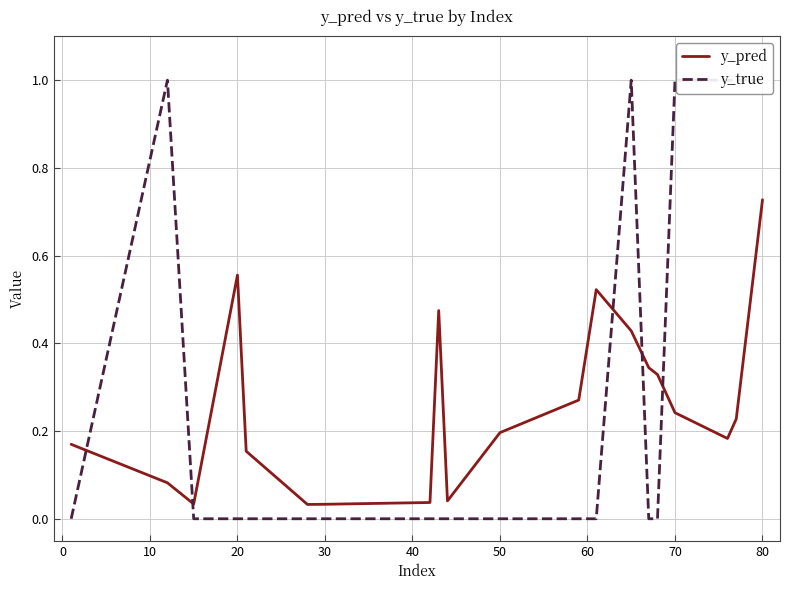

Reading left to right, extract all data points from this chart.

y_pred: 0.2	0.1	0.0	0.6	0.2	0.0	0.0	0.0	0.5	0.0	0.2	0.3	0.5	0.4	0.3	0.3	0.2	0.2	0.2	0.7
y_true: 0.0	1.0	0.0	0.0	0.0	0.0	0.0	0.0	0.0	0.0	0.0	0.0	0.0	1.0	0.0	0.0	1.0	1.0	1.0	1.0